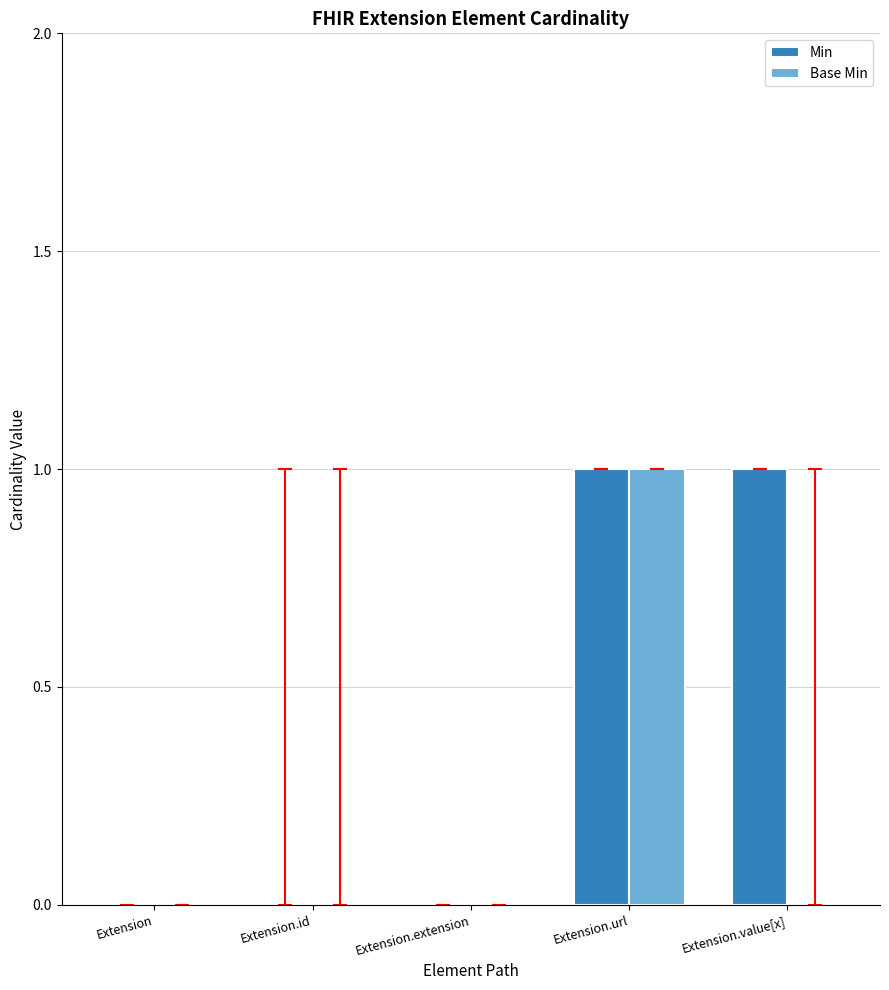

How many groups of bars are there?

5